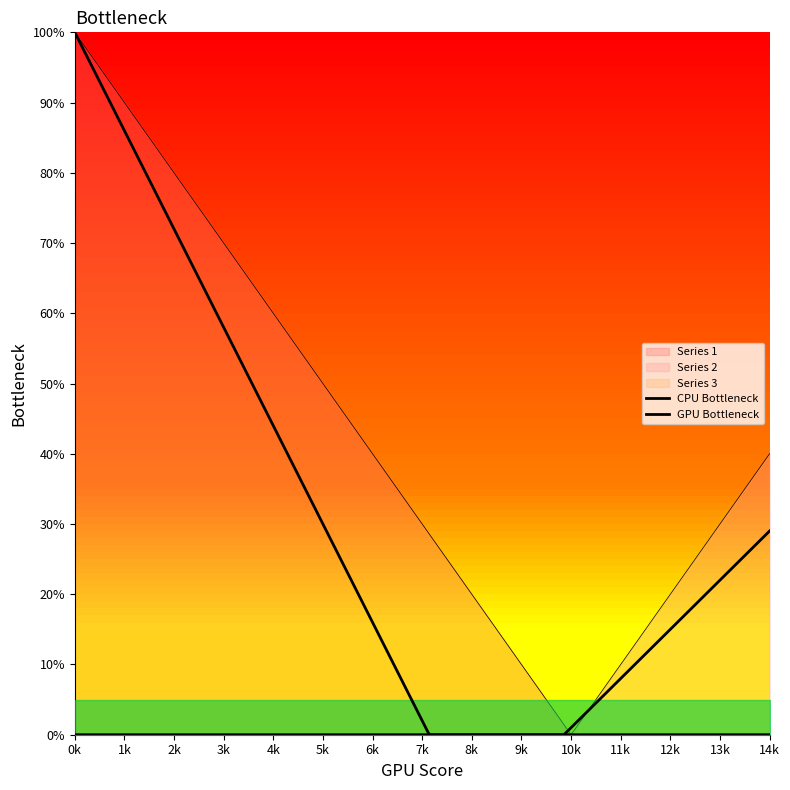

True or false: Series 3 and Series 2 intersect in this chart.

False